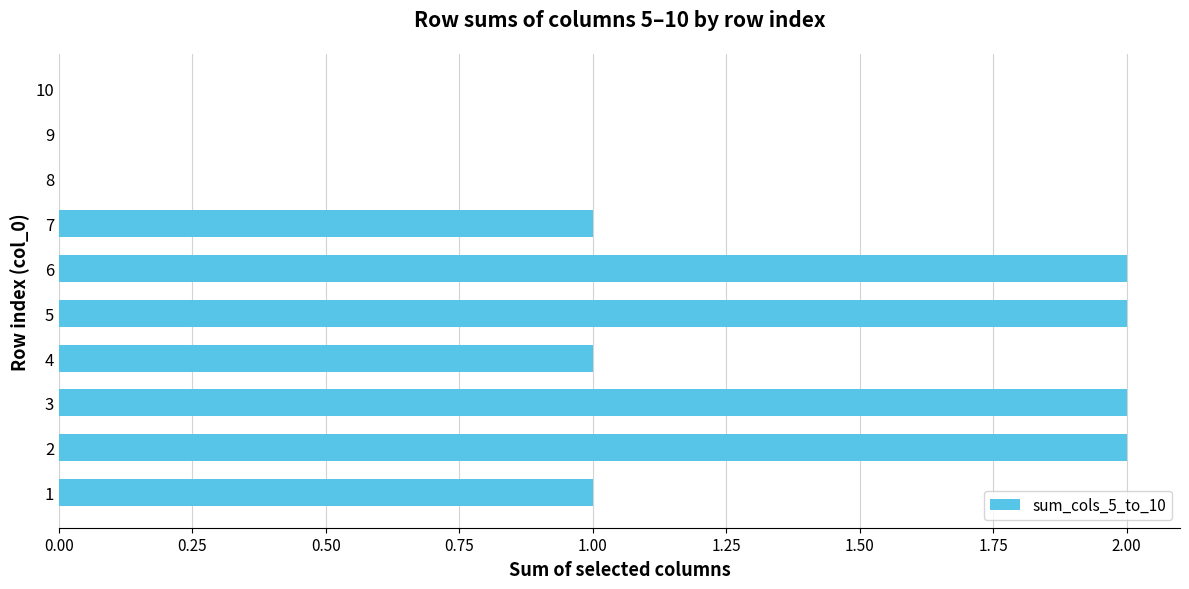

Reading bottom to top, extract all data points from this chart.

1=1	2=2	3=2	4=1	5=2	6=2	7=1	8=0	9=0	10=0